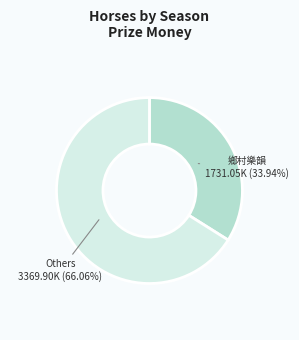

Is there a majority slice in this chart?

Yes